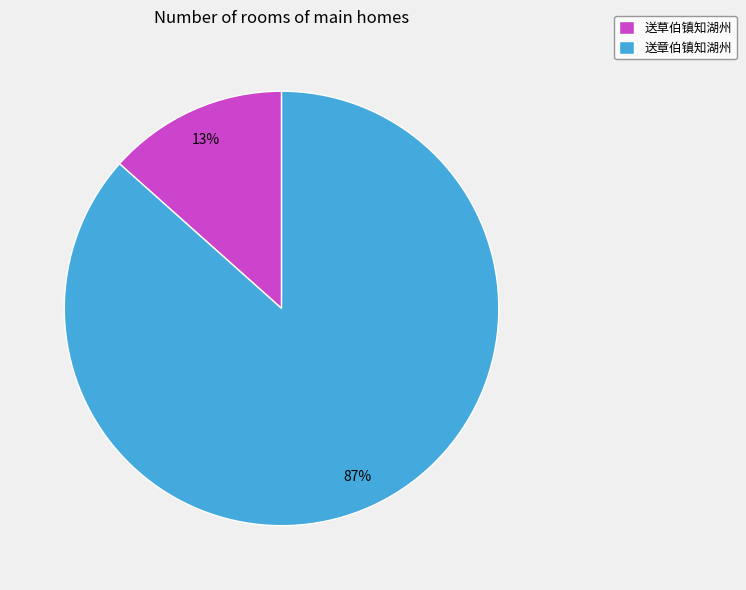

Is the sum of 送草伯镇知湖州 and 送章伯镇知湖州 greater than half?

Yes